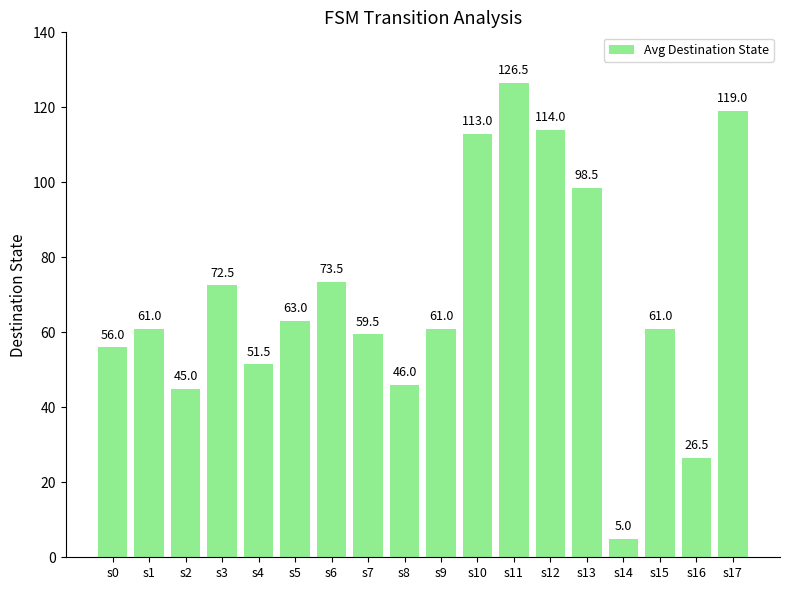

Where is the data nearest to the value 65?

s5